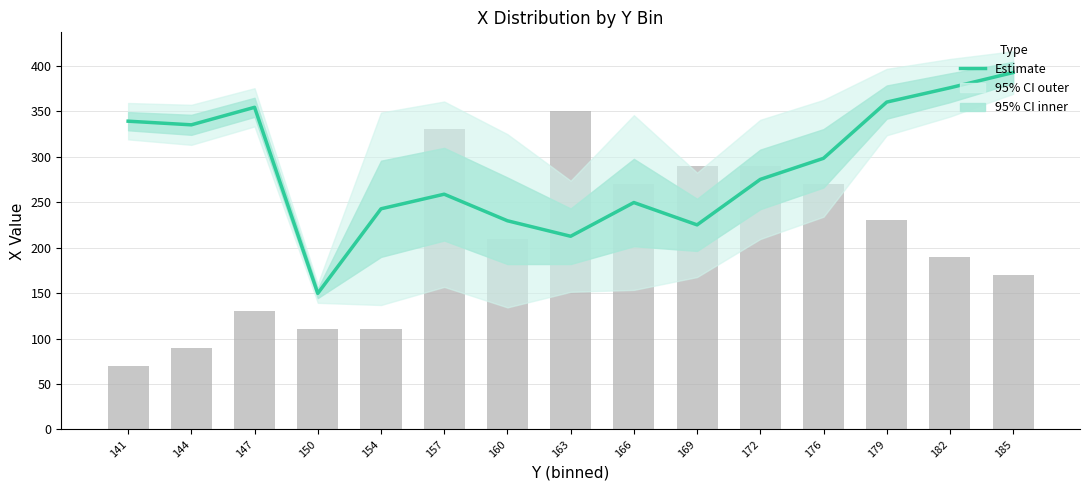

Which label corresponds to the largest value in the chart?

185